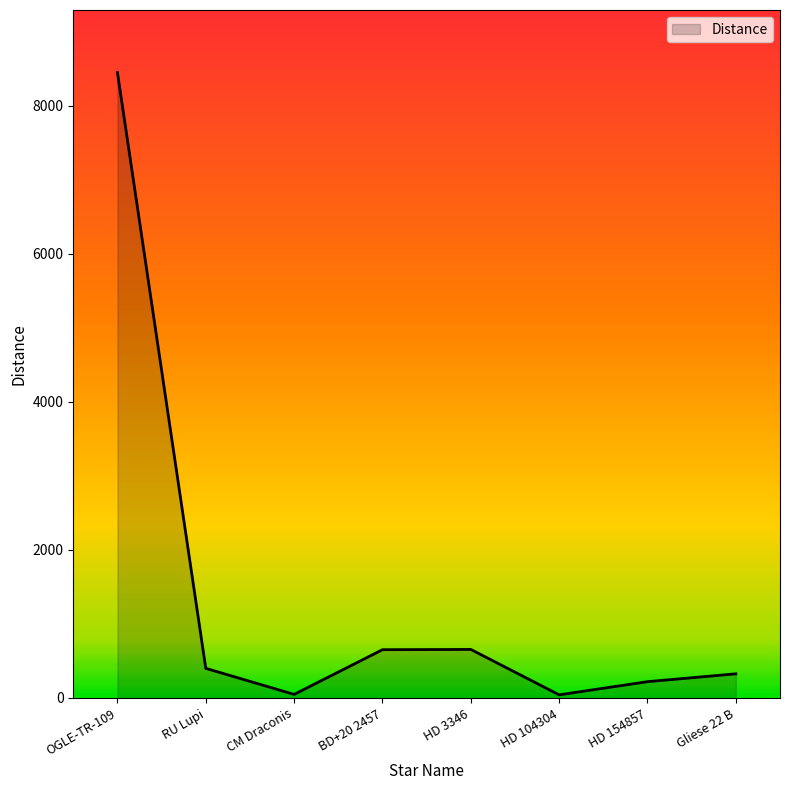

Is it true that the value at OGLE-TR-109 is 2654.6?

False